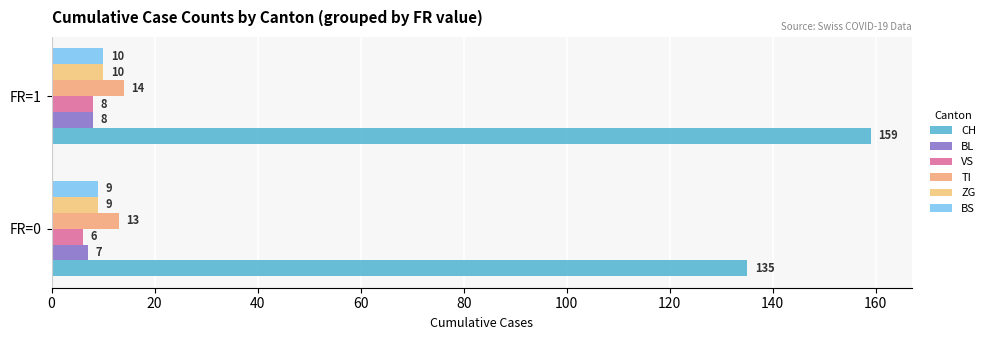

At which category is the sum across all series the highest?

FR=1